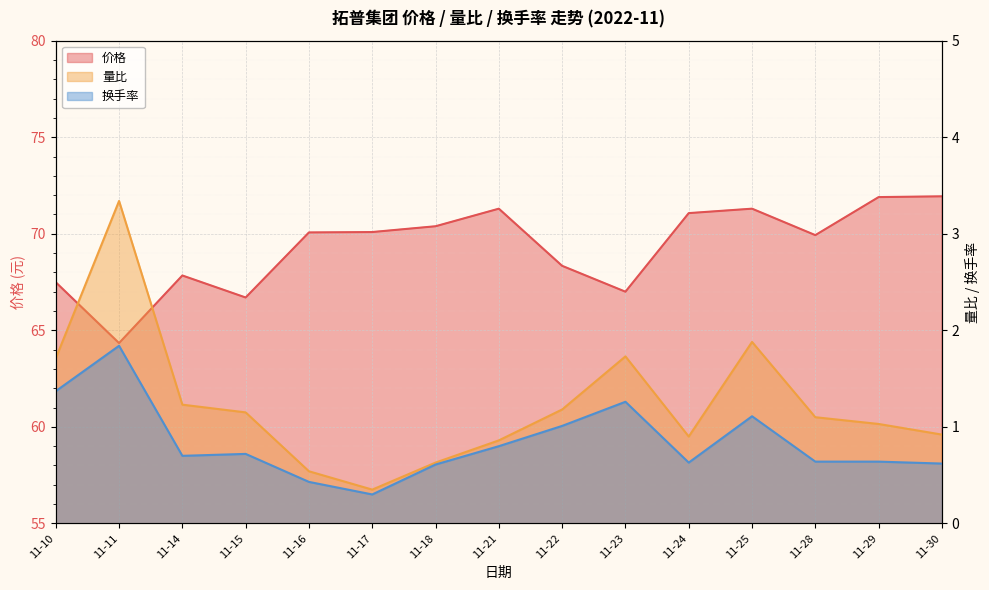

Which series changed the most between 11-17 and 11-23?

价格